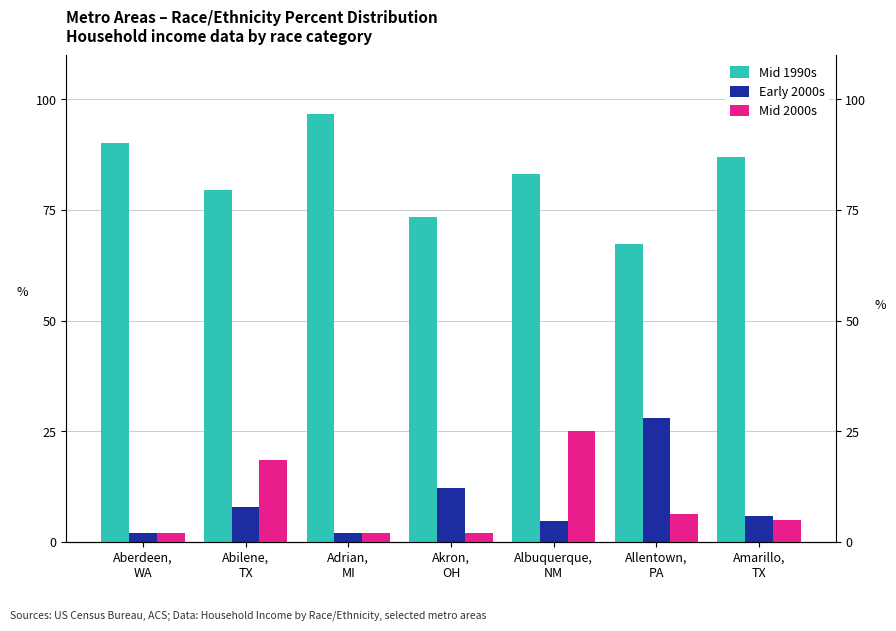

What position from the right is Allentown,
PA?

2